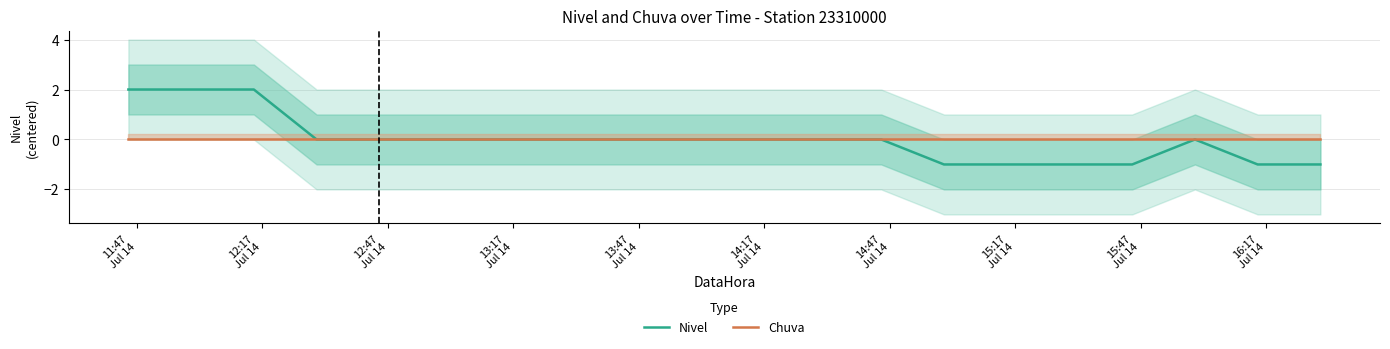

Which series has the largest range (max minus min)?

Nivel